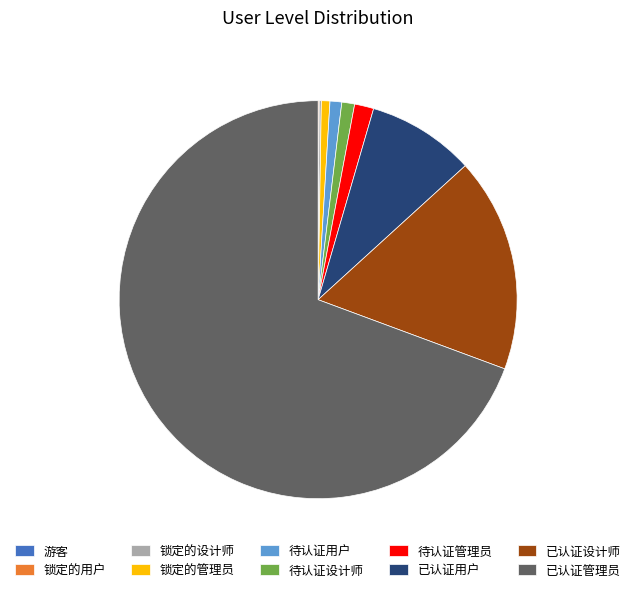

Between 已认证用户 and 待认证设计师, which is larger?

已认证用户